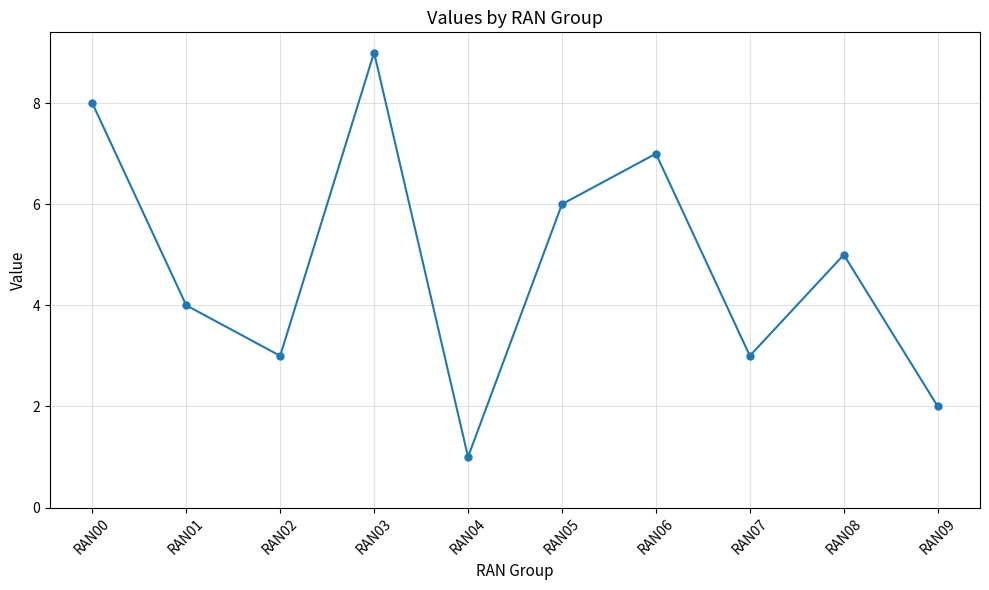

What is the difference between the values at RAN07 and RAN09?

1